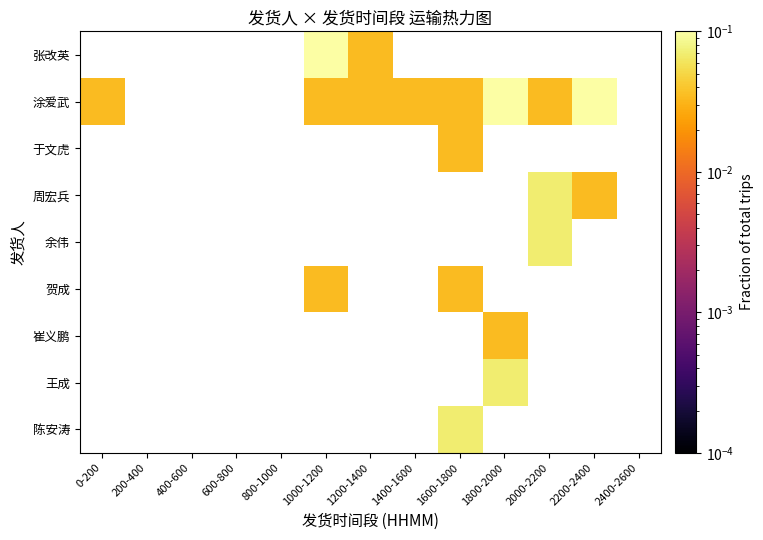

Which has a higher value, 2200-2400 or 1600-1800?

1600-1800